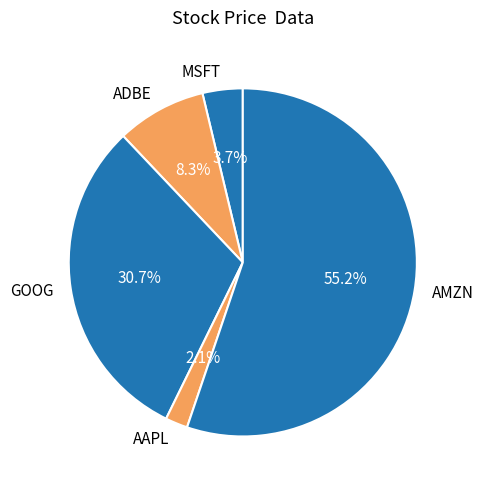

Which slice is the largest?

AMZN